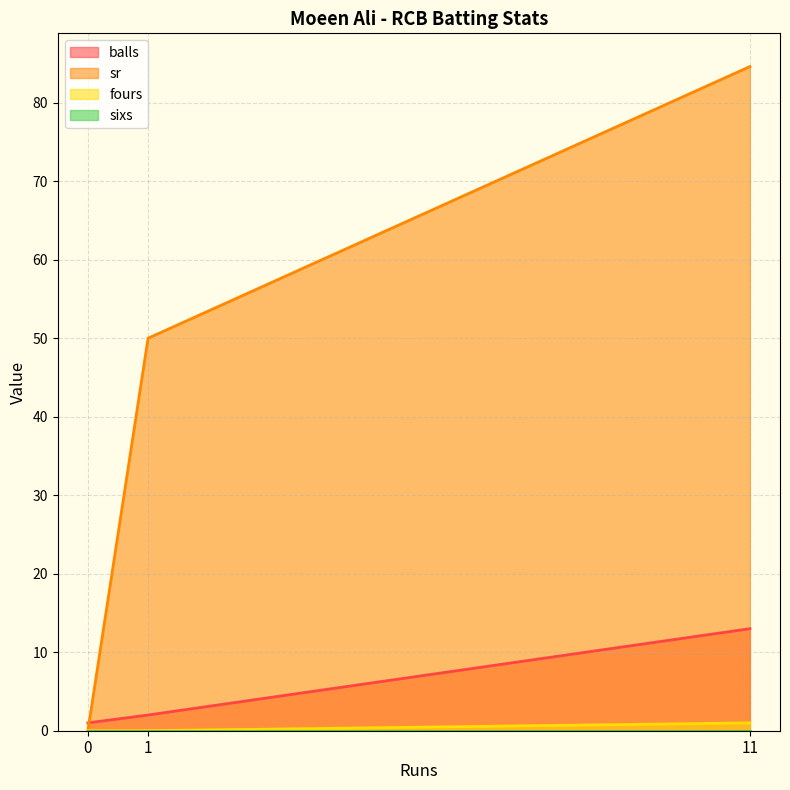

Reading left to right, extract all data points from this chart.

balls: 11=13.0	0=1.0	1=2.0
sr: 11=84.6	0=0.0	1=50.0
fours: 11=1.0	0=0.0	1=0.0
sixs: 11=0.0	0=0.0	1=0.0